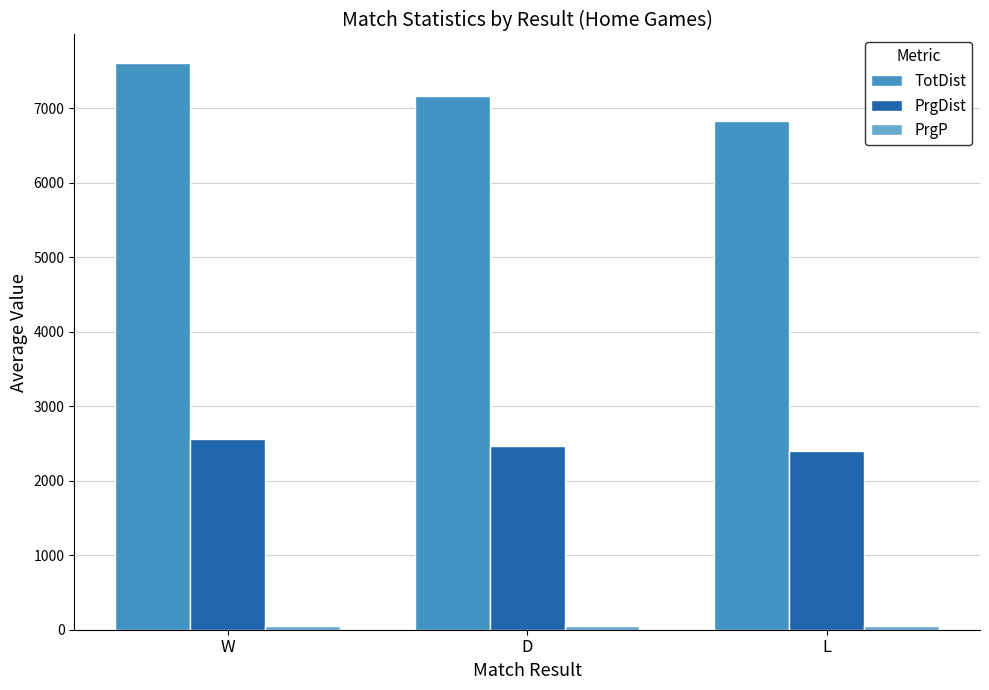

Which series changed the most between D and L?

TotDist